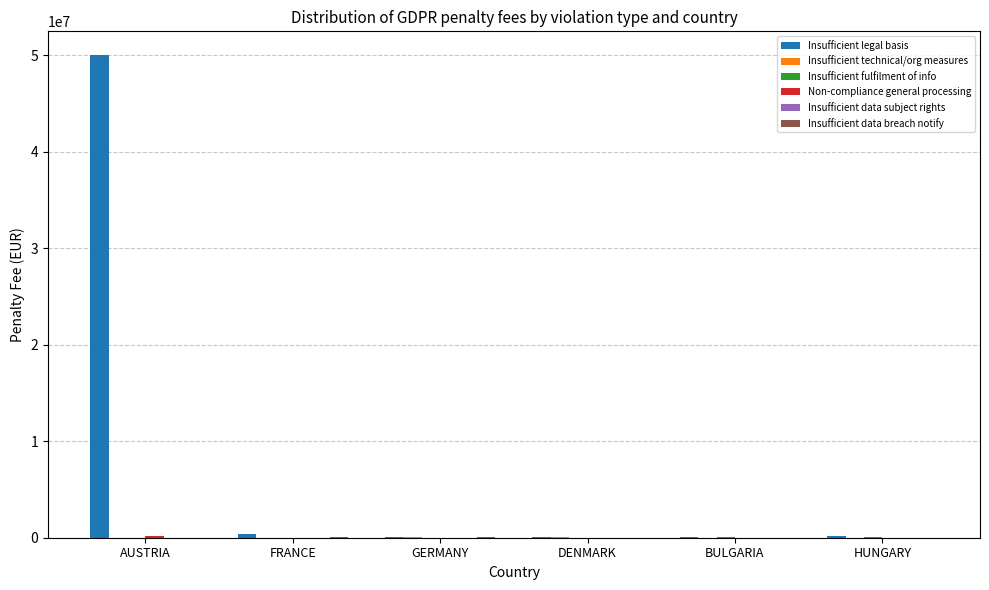

What is the maximum value shown in the chart?

50000000